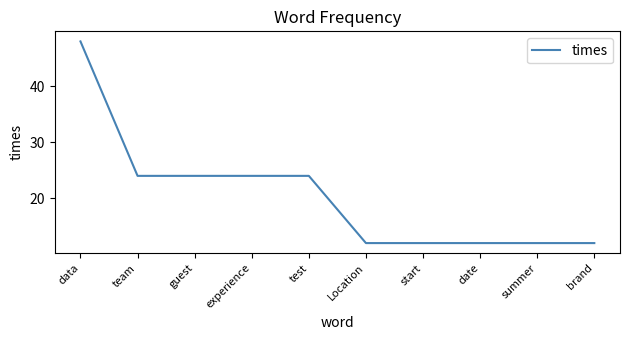

The chart shows a value of 48 at data. True or false?

True